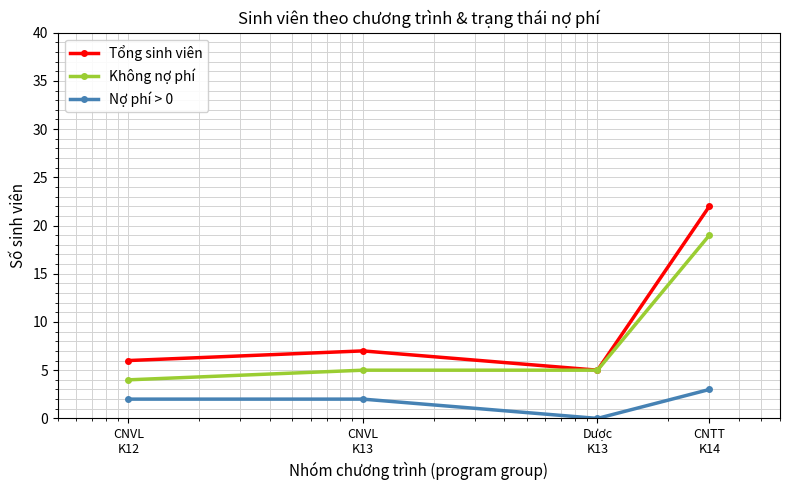

Which series has the largest range (max minus min)?

Tổng sinh viên